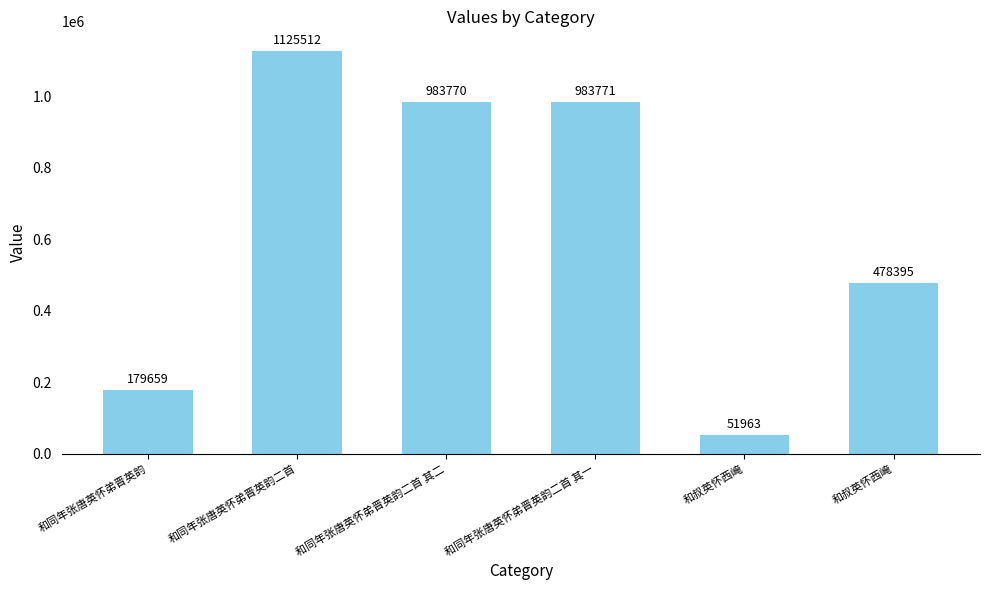

Which label corresponds to the smallest value in the chart?

和叔英怀西崦